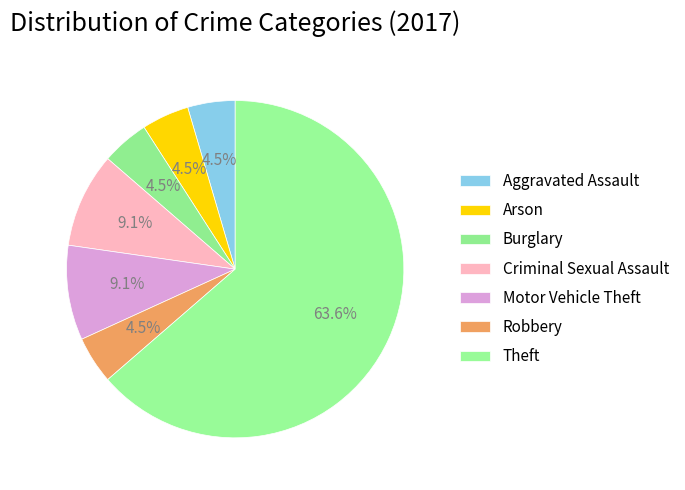

Count the number of slices in the pie.

7